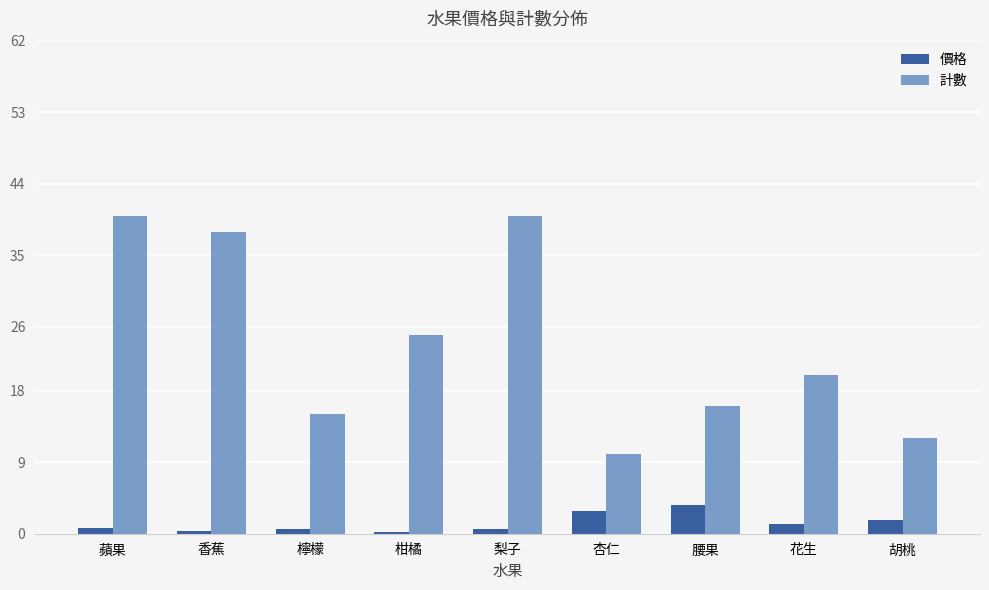

At how many categories does at least one series exceed 36?

3